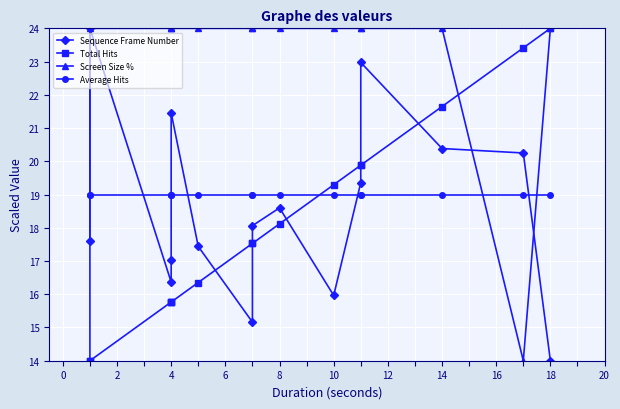

What is the value of the Average Hits point at the 12th from the left?

19.0